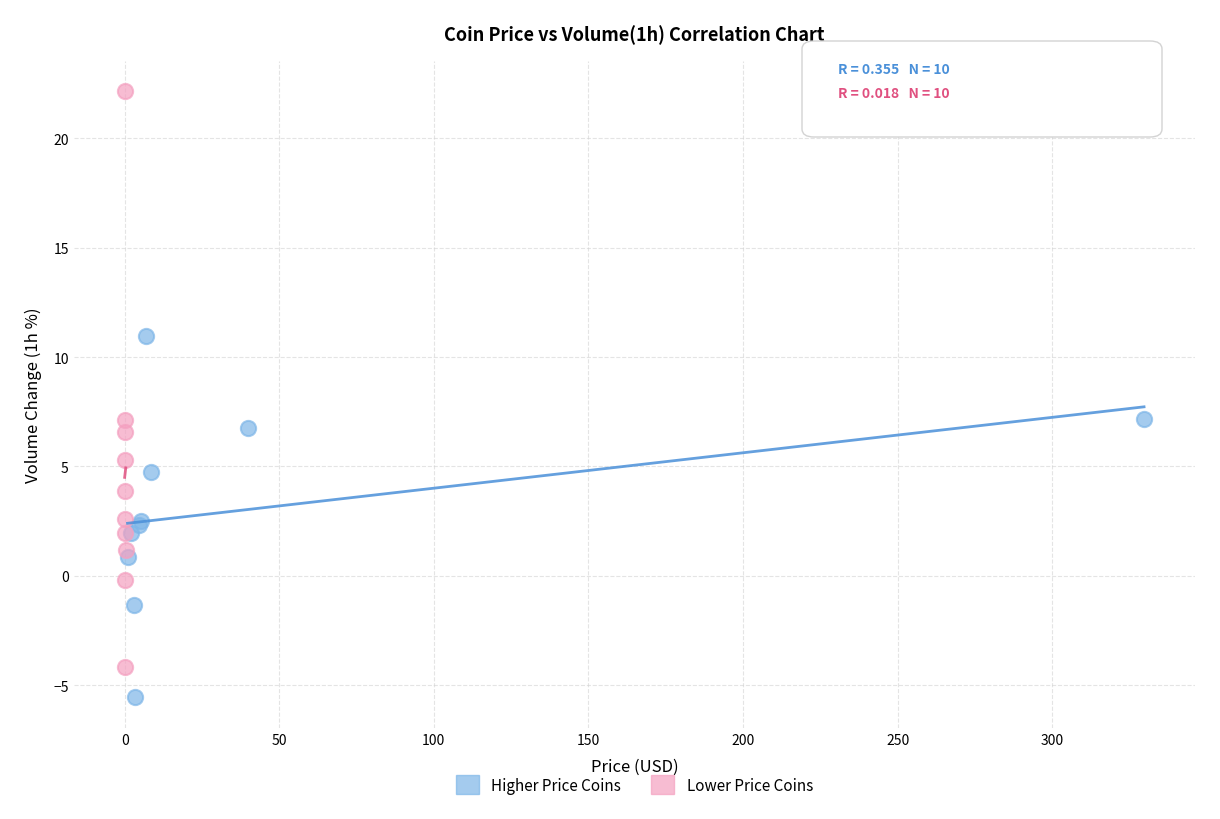

What are all the series names shown in the legend?

Higher Price Coins, Lower Price Coins